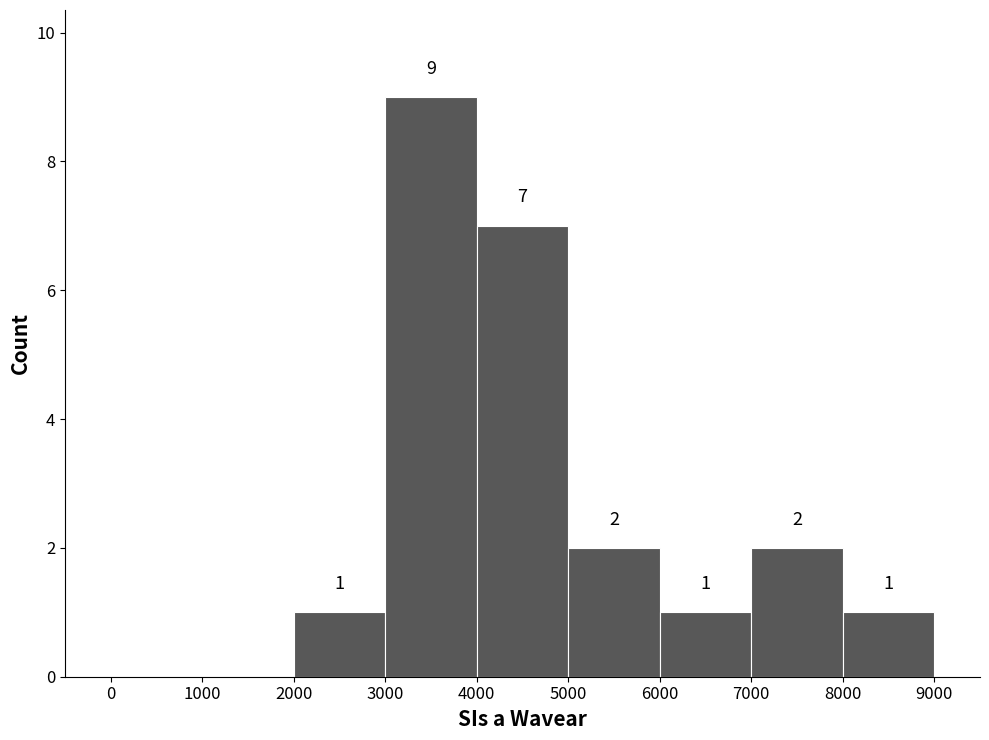

Which range on the x-axis has the tallest bar?

3000 to 4000